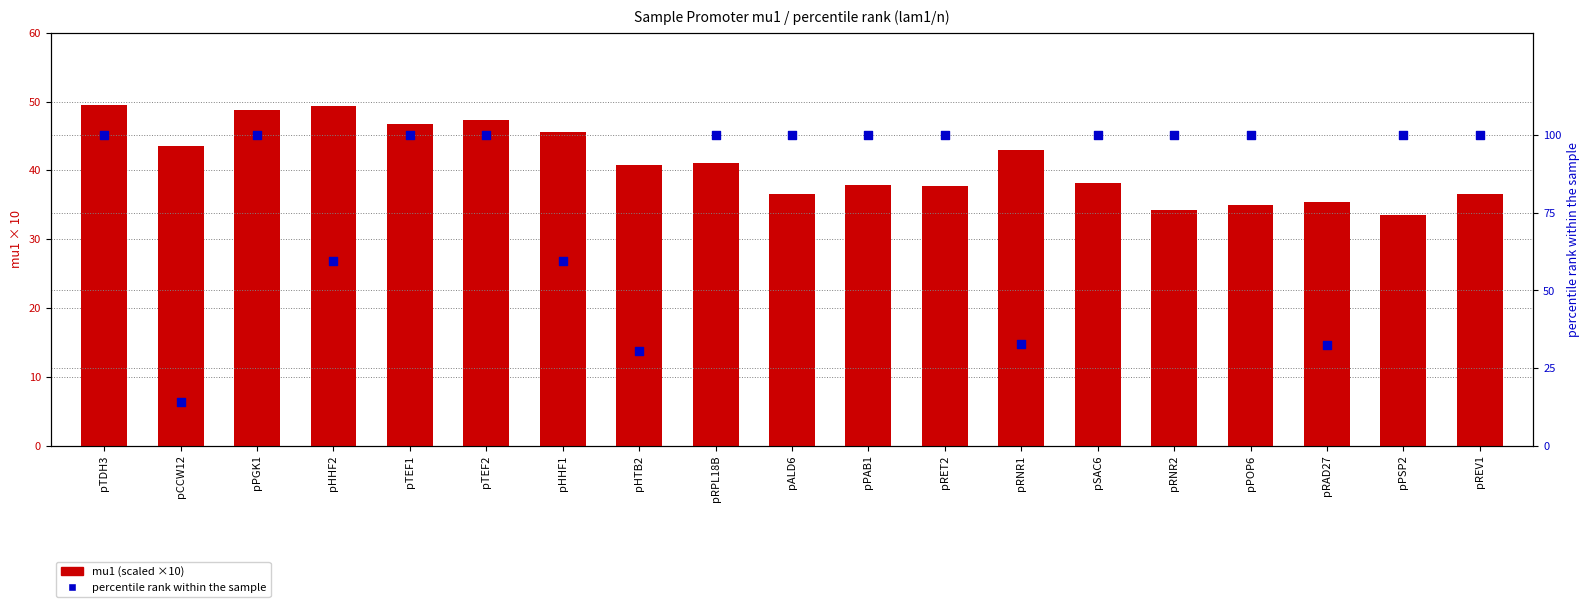

Which series has the widest spread of Y values?

percentile rank (lam1/n %)